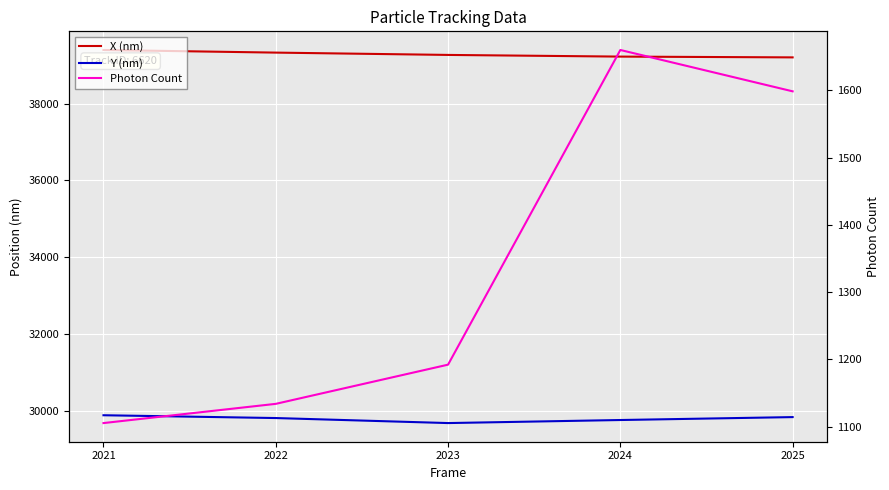

Reading left to right, transcribe all the data shown in this chart.

X (nm): 2021=39398.5	2022=39330.2	2023=39269.8	2024=39226.2	2025=39205.8
Y (nm): 2021=29883.6	2022=29810.6	2023=29679.8	2024=29759.3	2025=29835.3
Photon Count: 2021=1105.3	2022=1133.9	2023=1192.2	2024=1660.0	2025=1598.5